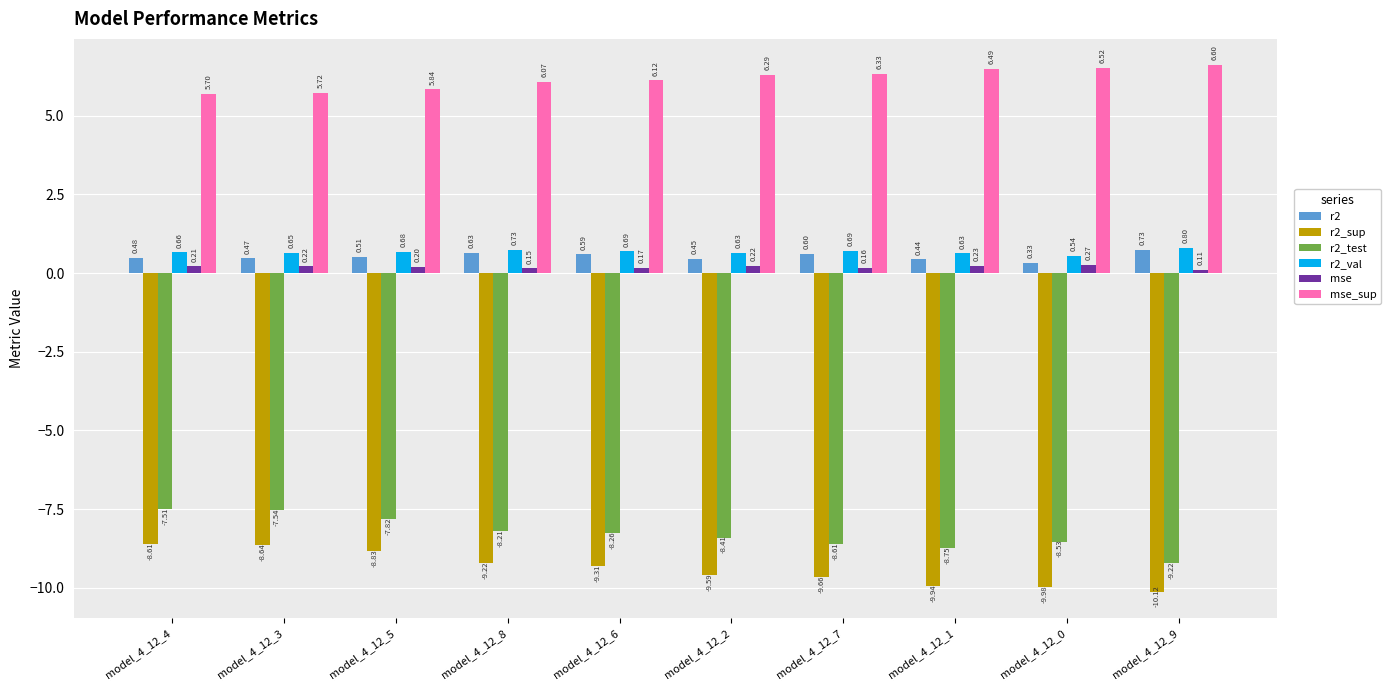

How many categories are shown in the chart?

10